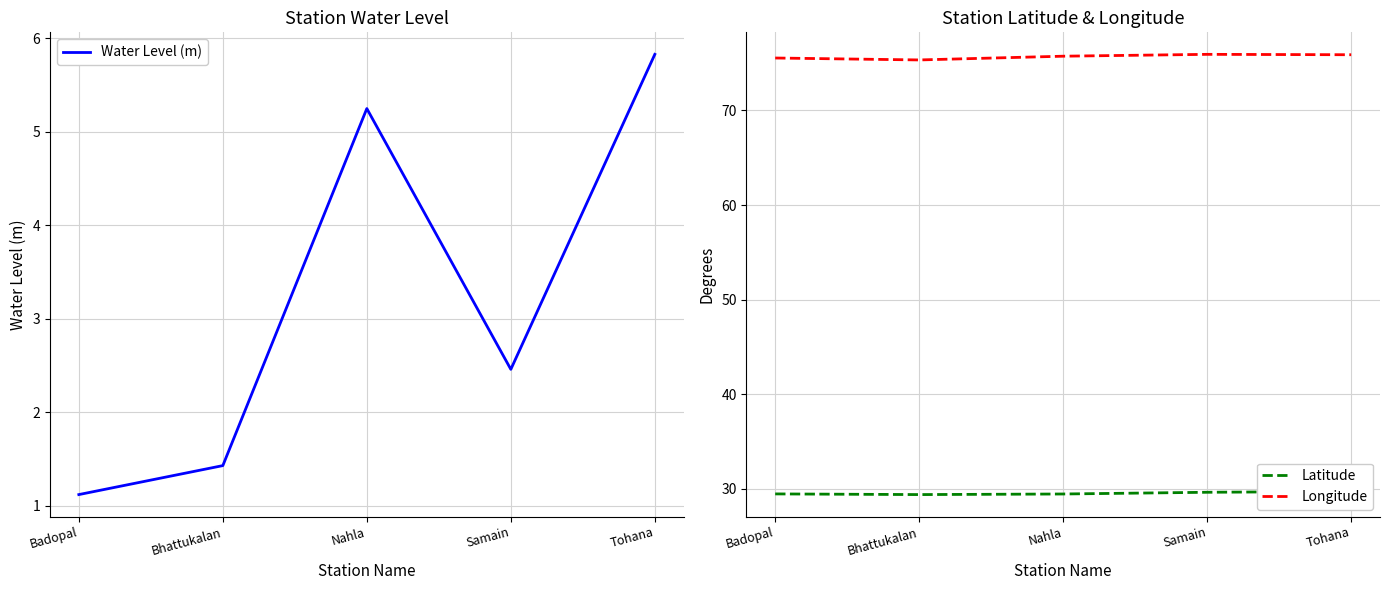

Reading right to left, transcribe all the data shown in this chart.

Water Level (m): 5.8	2.5	5.2	1.4	1.1
Latitude: 29.7	29.6	29.4	29.4	29.4
Longitude: 75.9	75.9	75.7	75.3	75.5